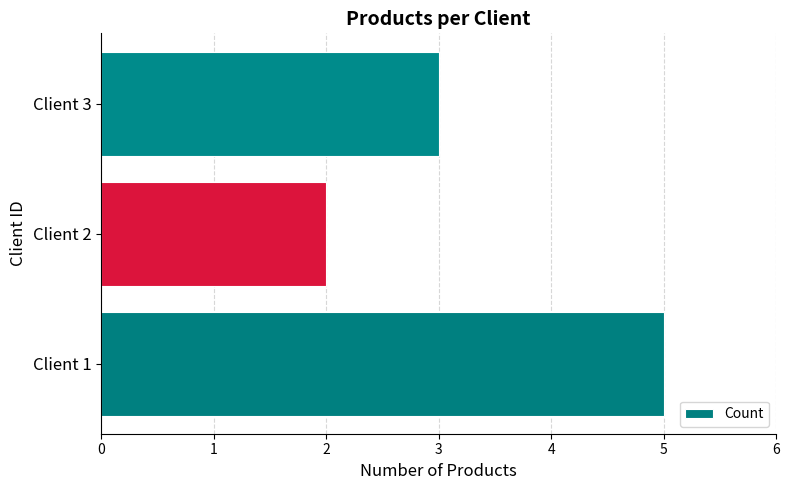

List the labels in order of value, largest first.

Client 1, Client 3, Client 2